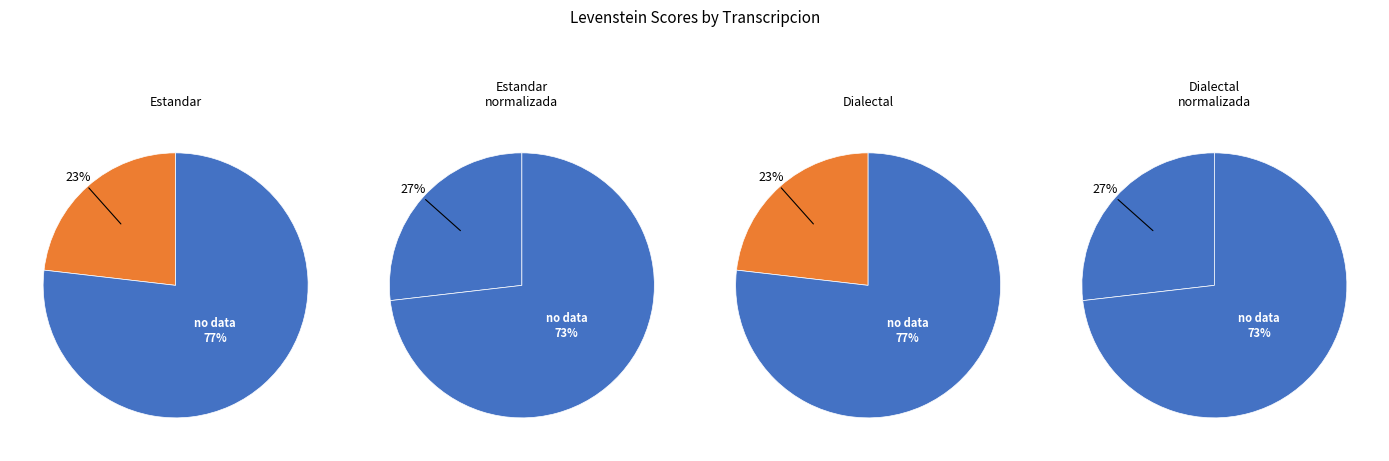

To the nearest percent, what is the difference between the Estandar_normalizada and Estandar slice percentages?

4%